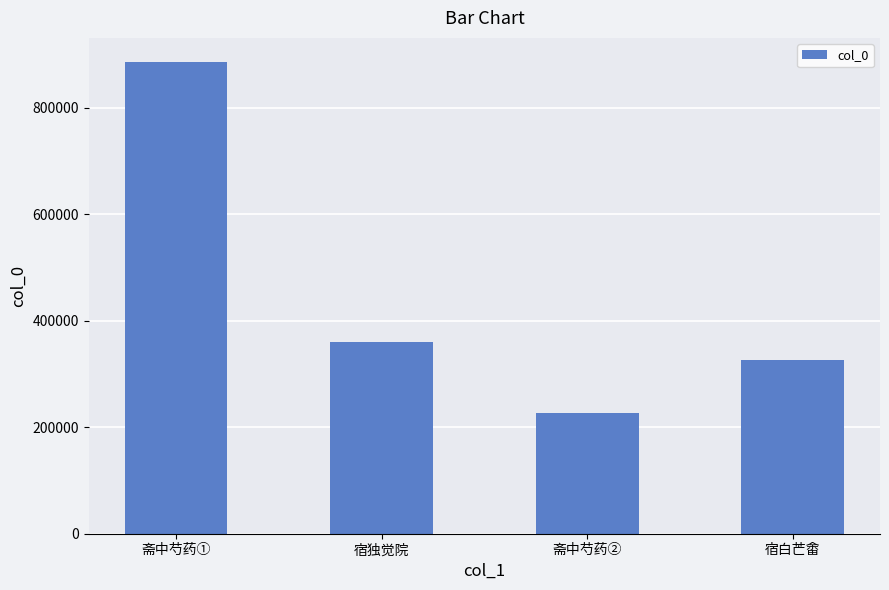

At which category does the chart reach its peak across all series?

斋中芍药①